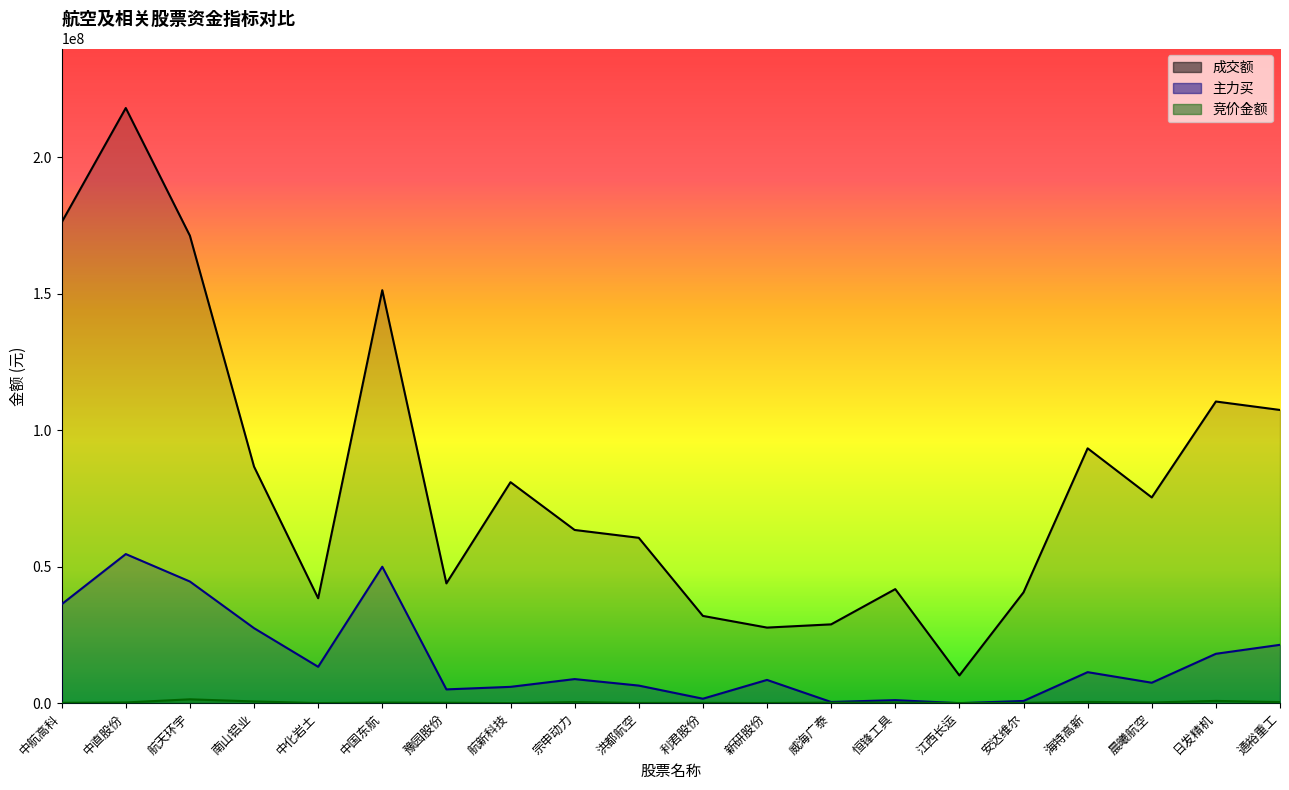

What is the spread (max minus min) of values at 威海广泰?

28664625